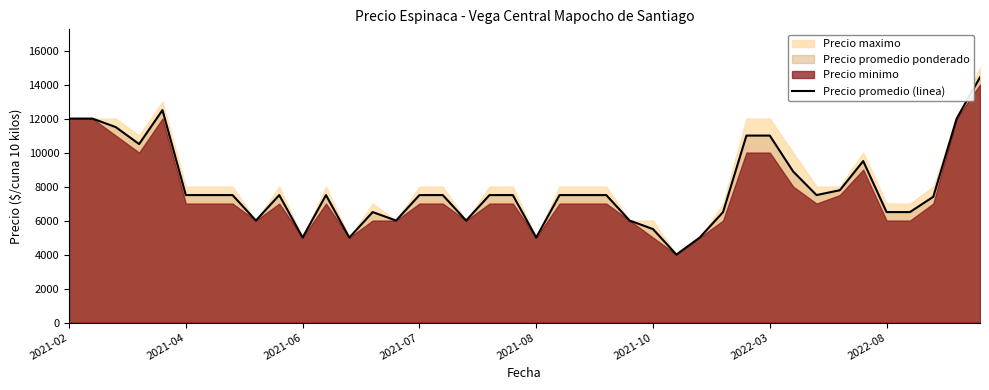

What is the lowest value of the Precio promedio (linea) series?

4000